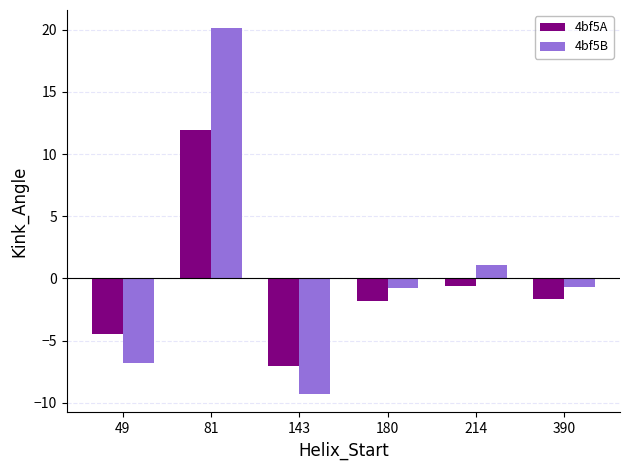

How many values in the 4bf5B series exceed 0?

2